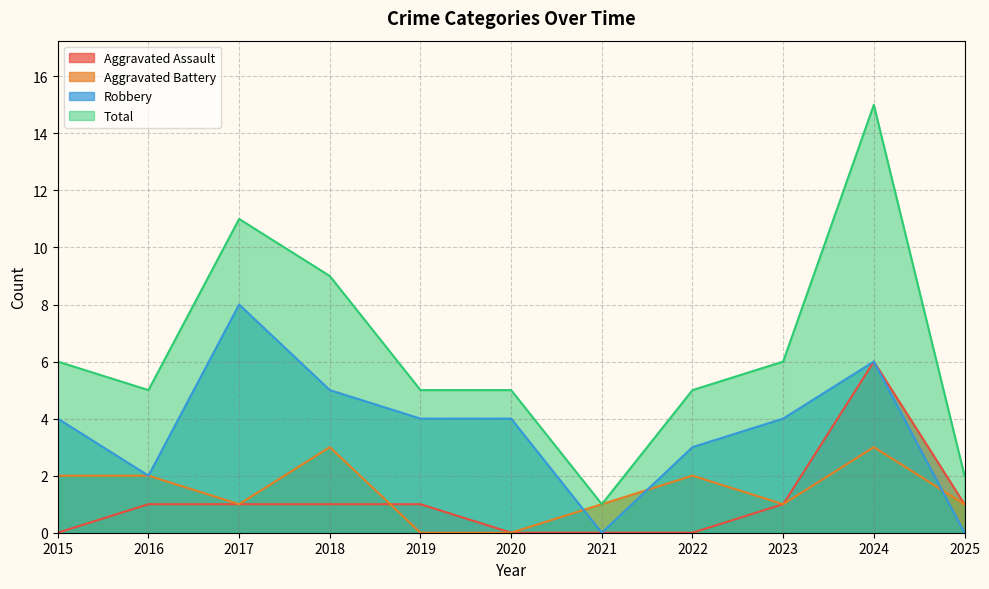

What is the value of the Robbery point at the 1st from the left?

4